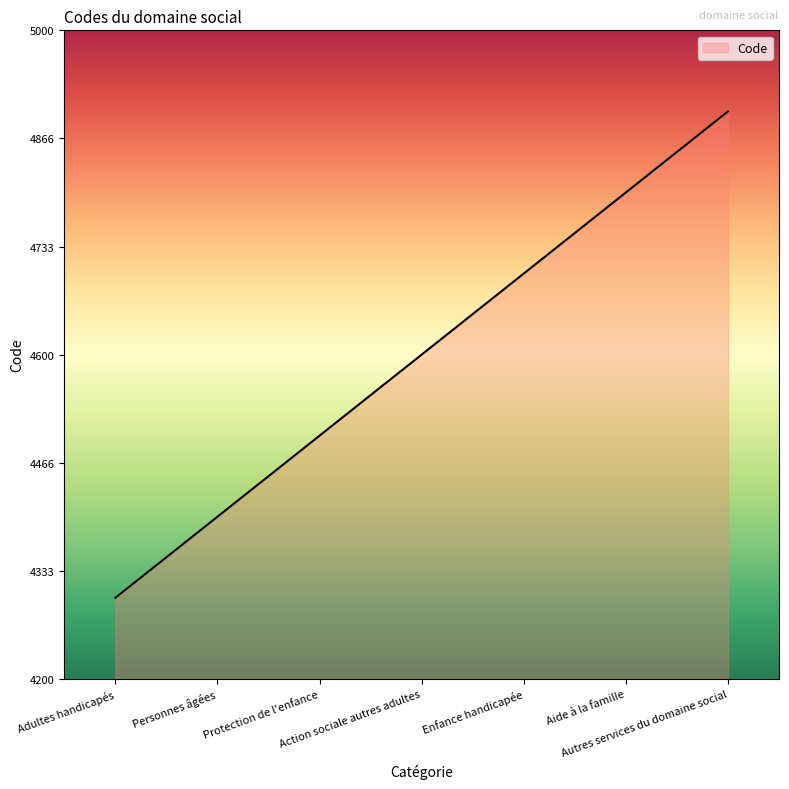

True or false: the data has more than 0 interior local peaks.

False